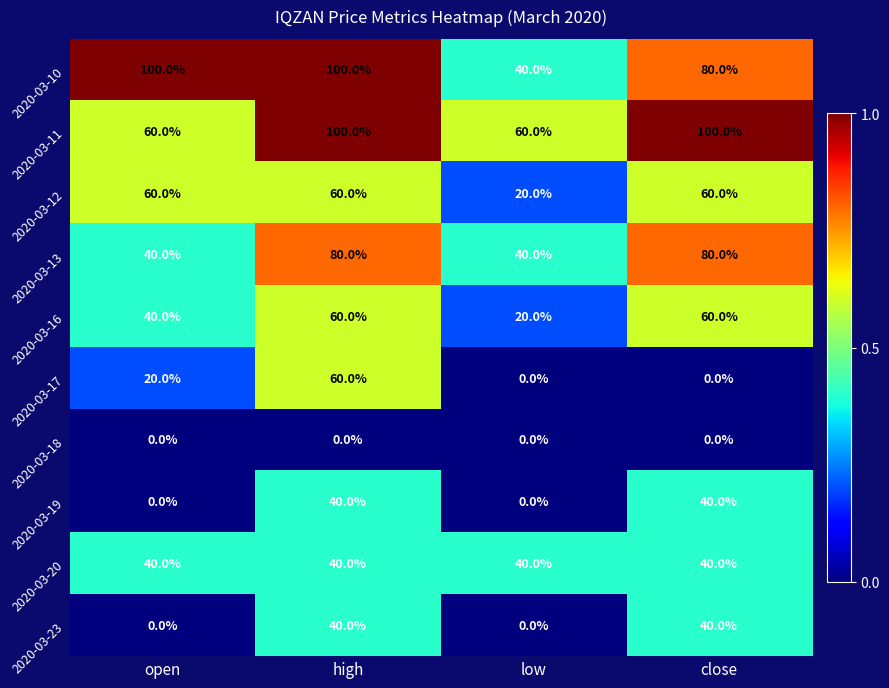

What is the sum of the 2020-03-23 values at low and high?

40